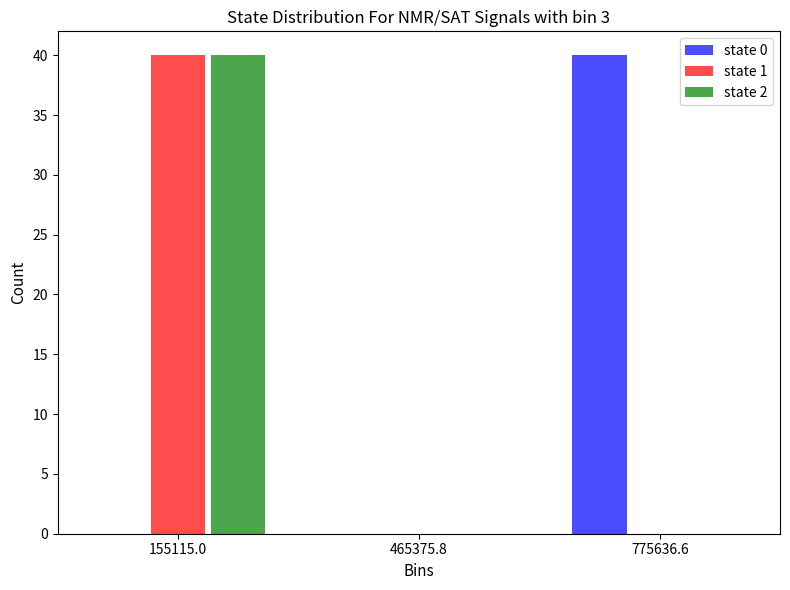

What is the height of the state 0 bar covering 600000 to 950000 on the x-axis? Neither the bar edges nor the heights are printed on the chart, so give them approximately, as read against the axes.

40